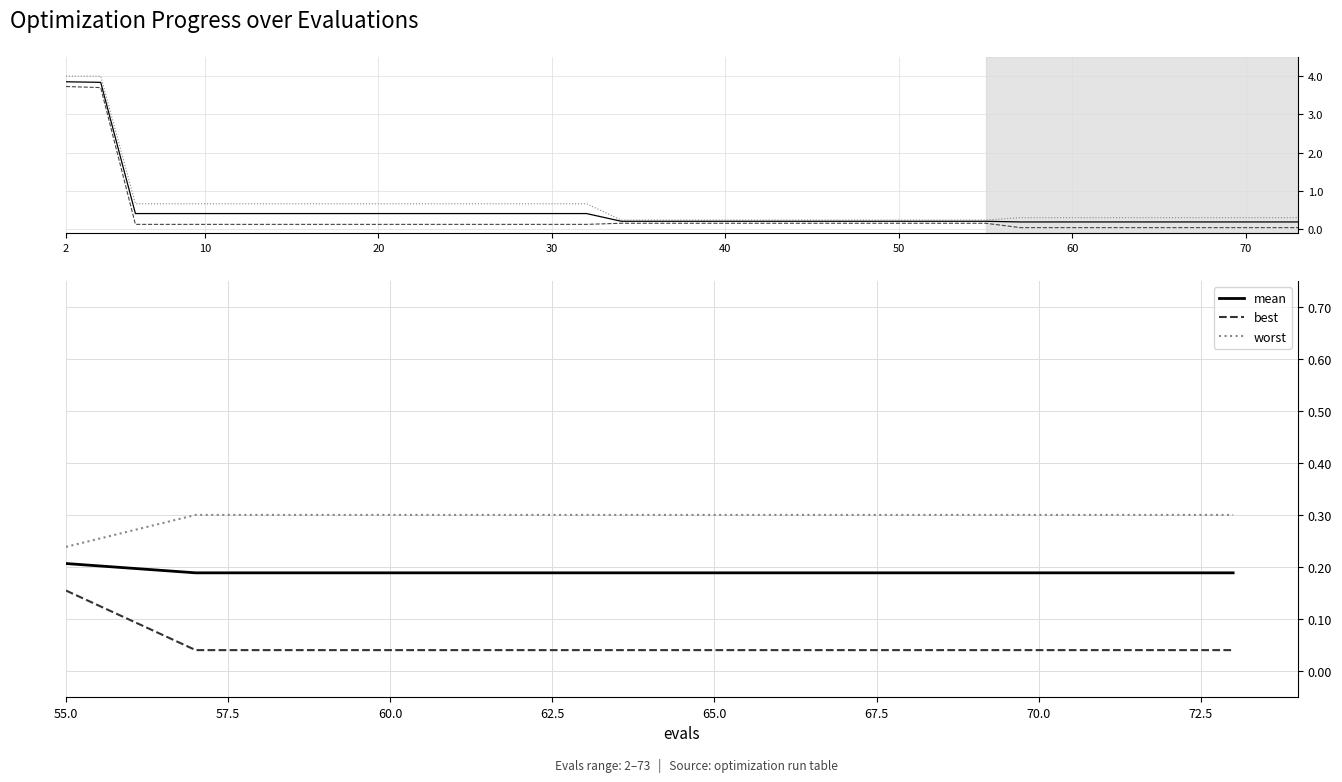

True or false: best and worst cross at least once.

False